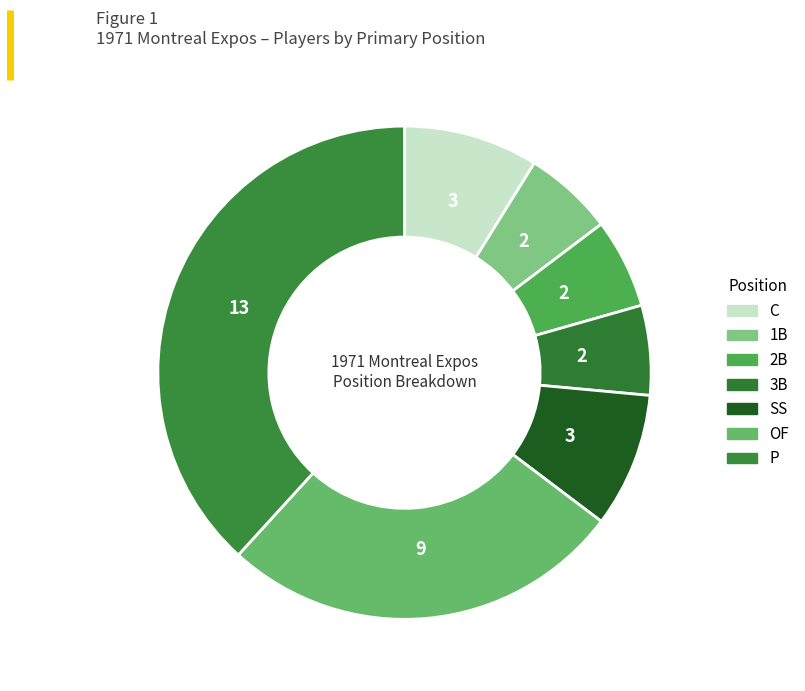

Count the number of slices in the pie.

7